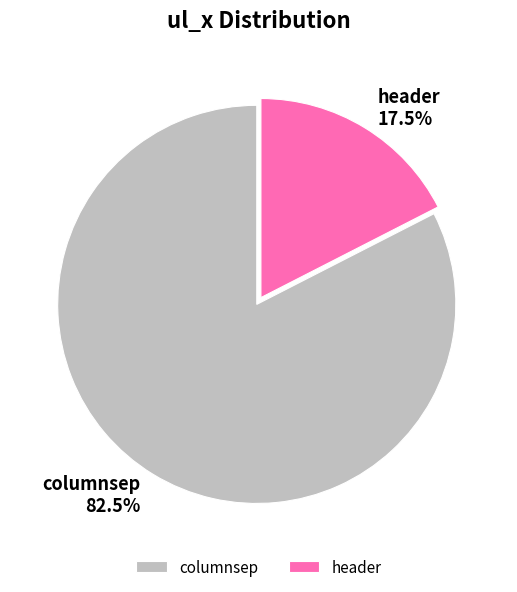

Which slice is the smallest?

header